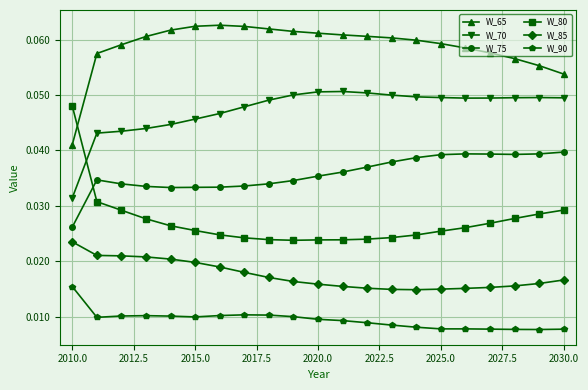

What is the sum of all W_75 values?

0.8